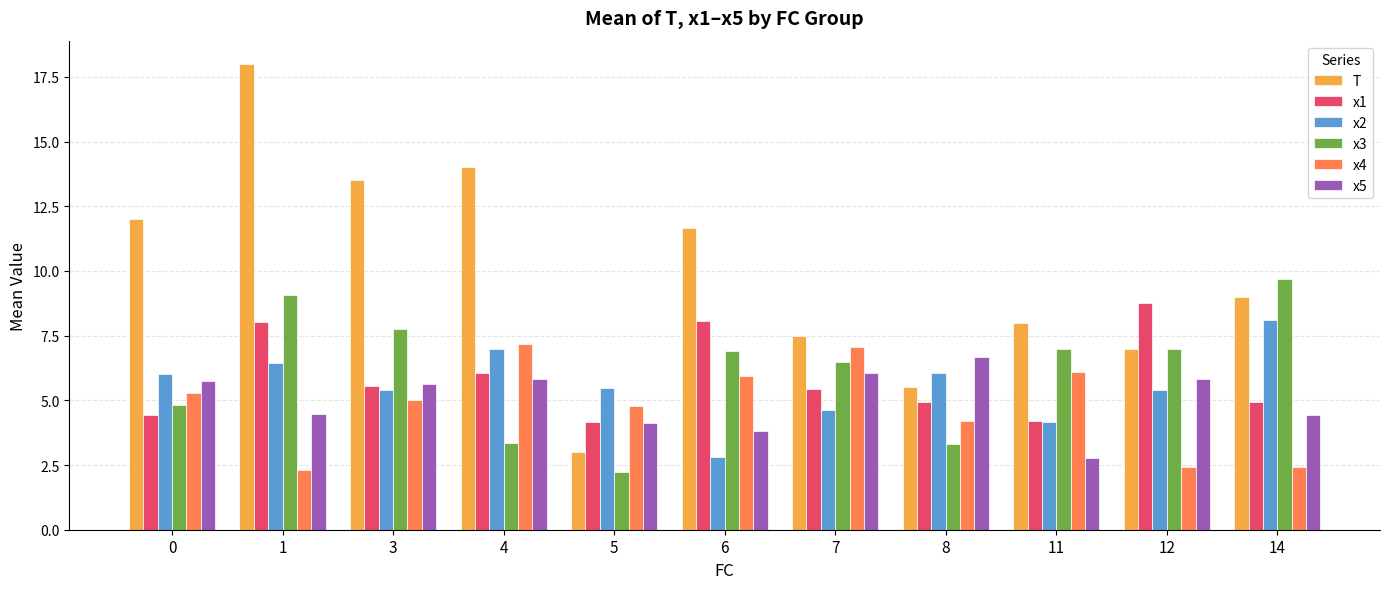

How many groups of bars are there?

11